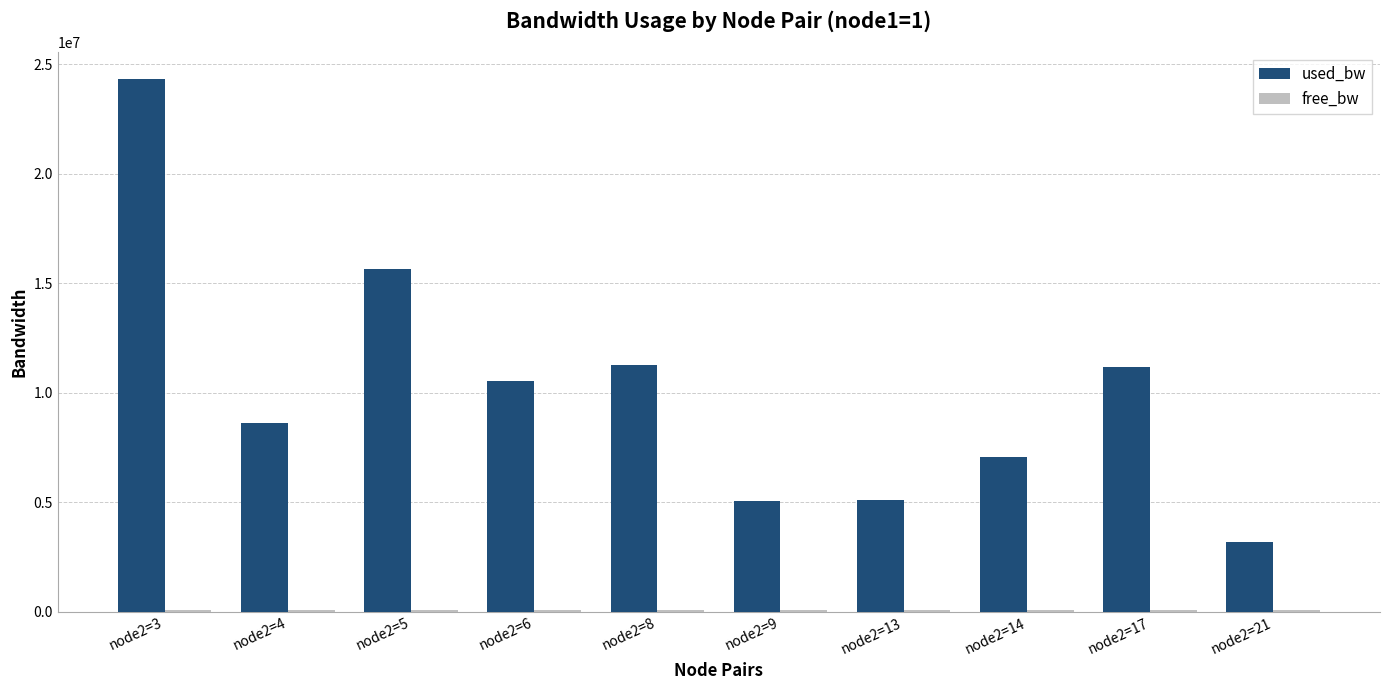

How many distinct data groups are displayed?

2